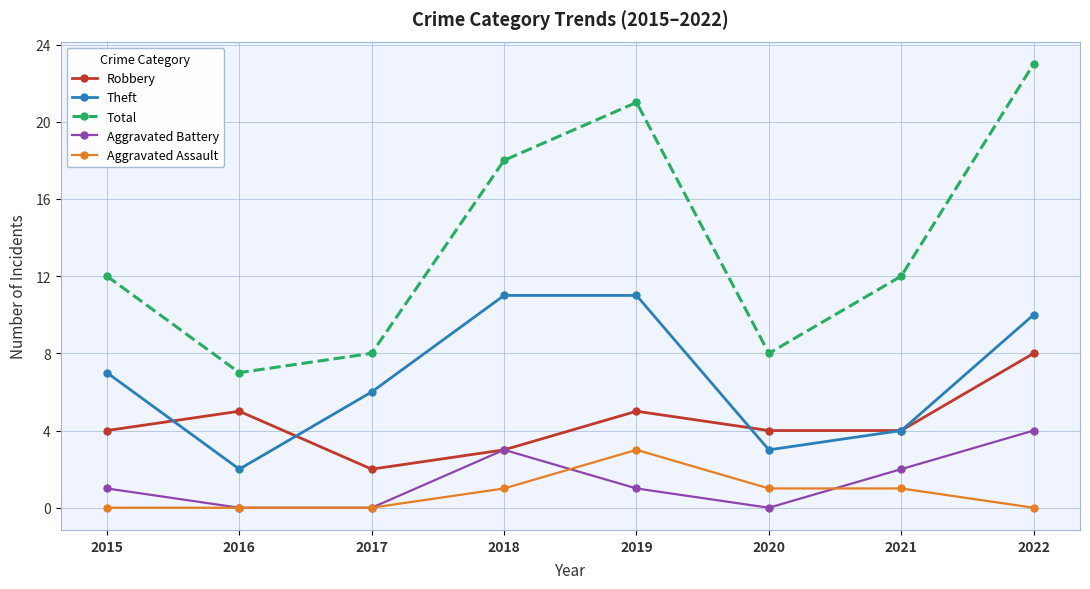

True or false: Total and Robbery intersect in this chart.

False